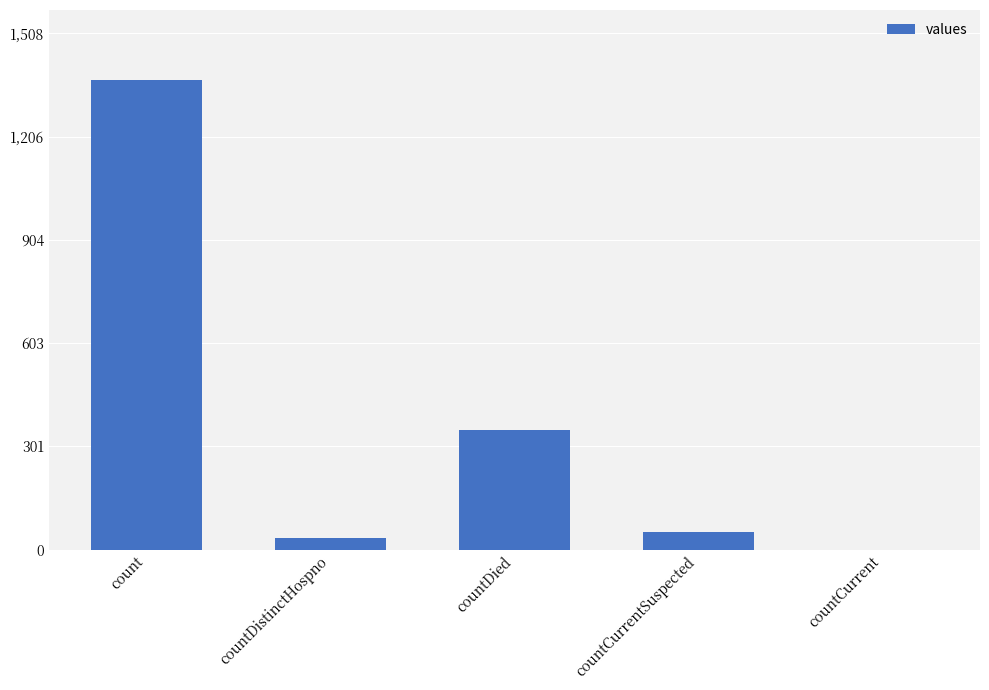

Is it true that the value at countDistinctHospno is 33?

True